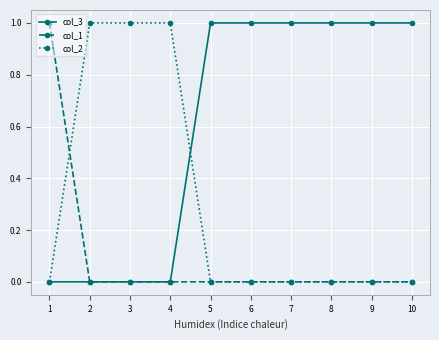

What is the difference between the col_1 values at 1 and 2?

1